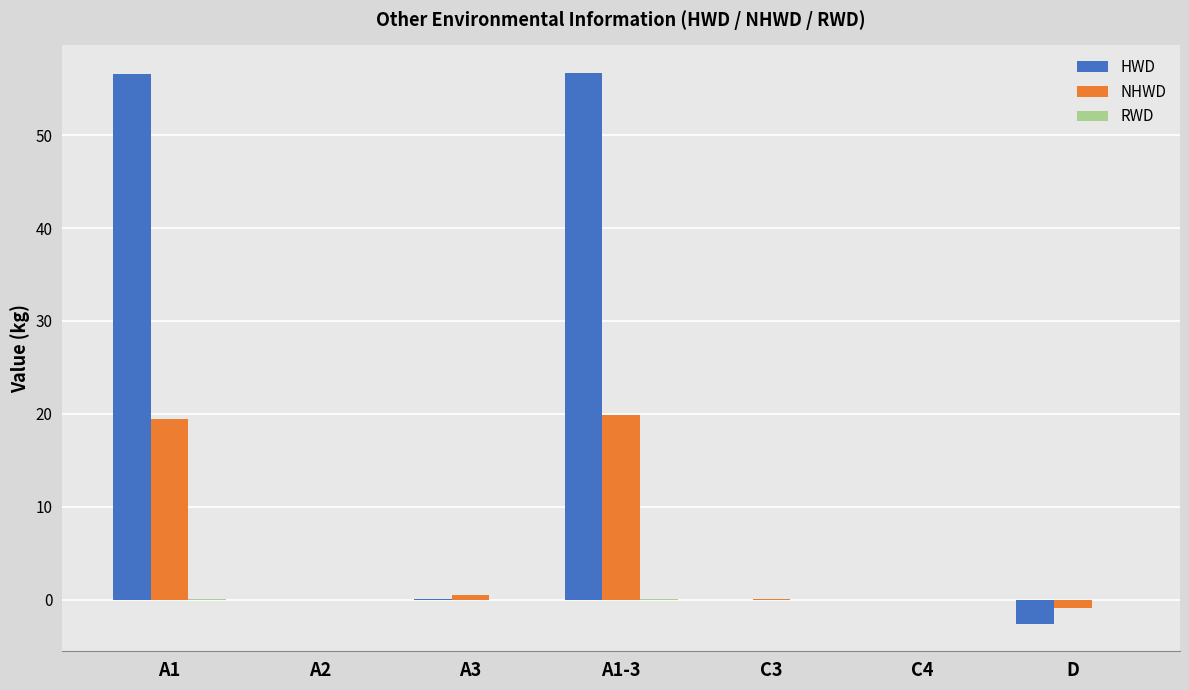

What is the highest value of the NHWD series?

19.9